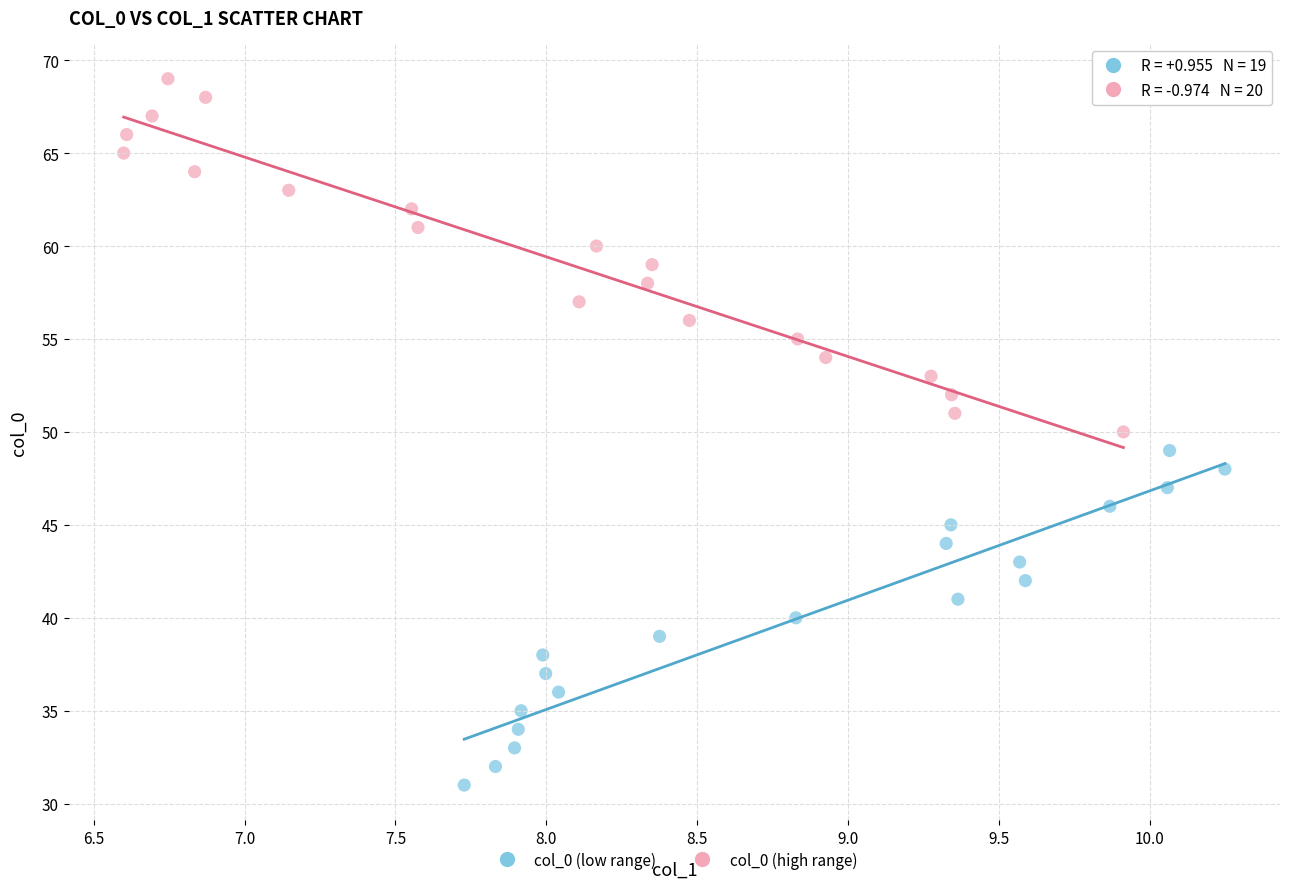

Which series reaches the maximum Y coordinate?

col_0 (high range)